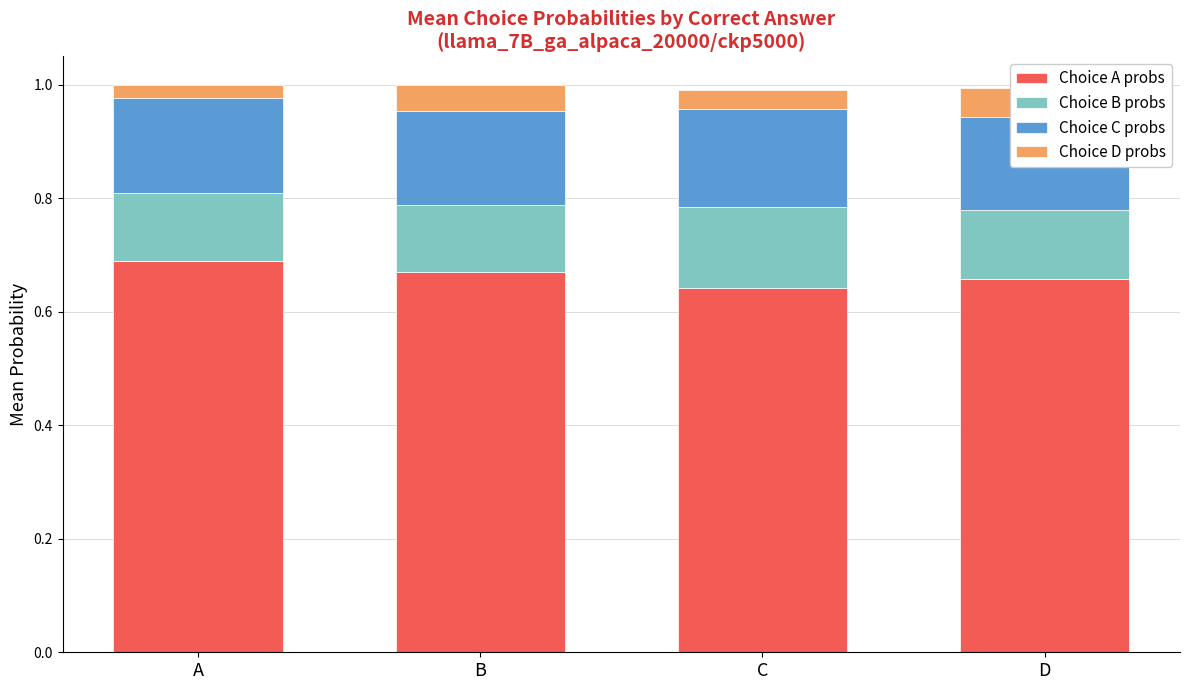

Which series has the largest total across all categories?

Choice A probs